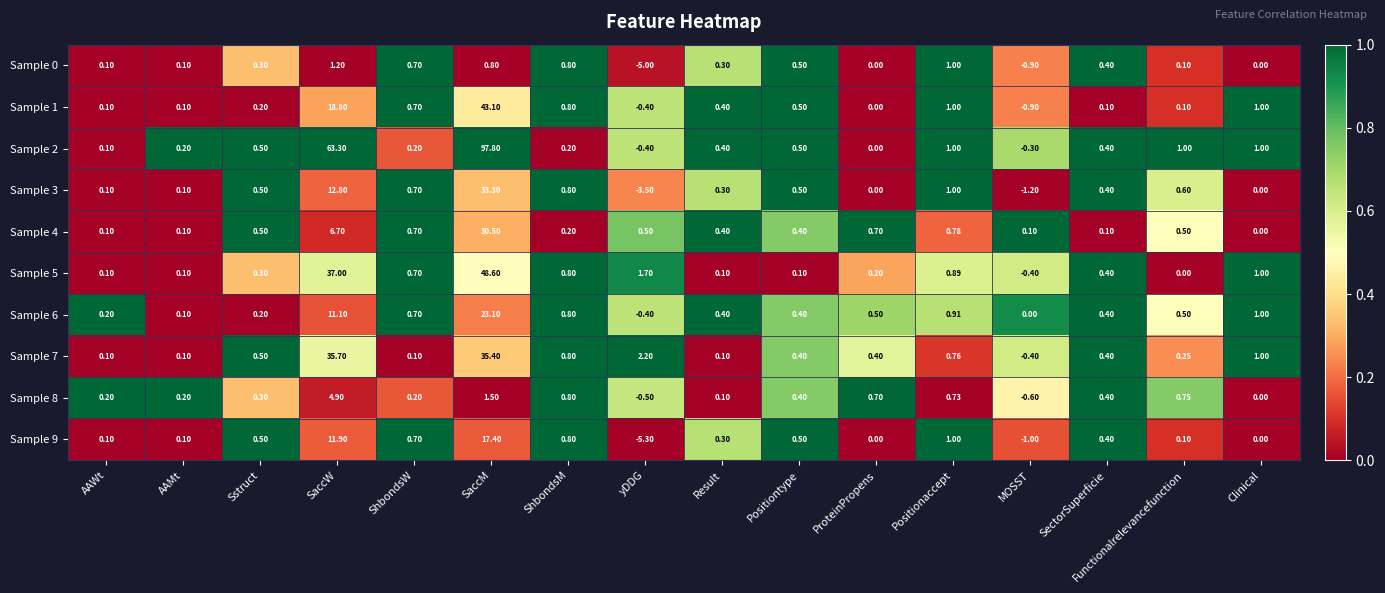

Which category has the highest value in the Sample 3 series?

SaccM